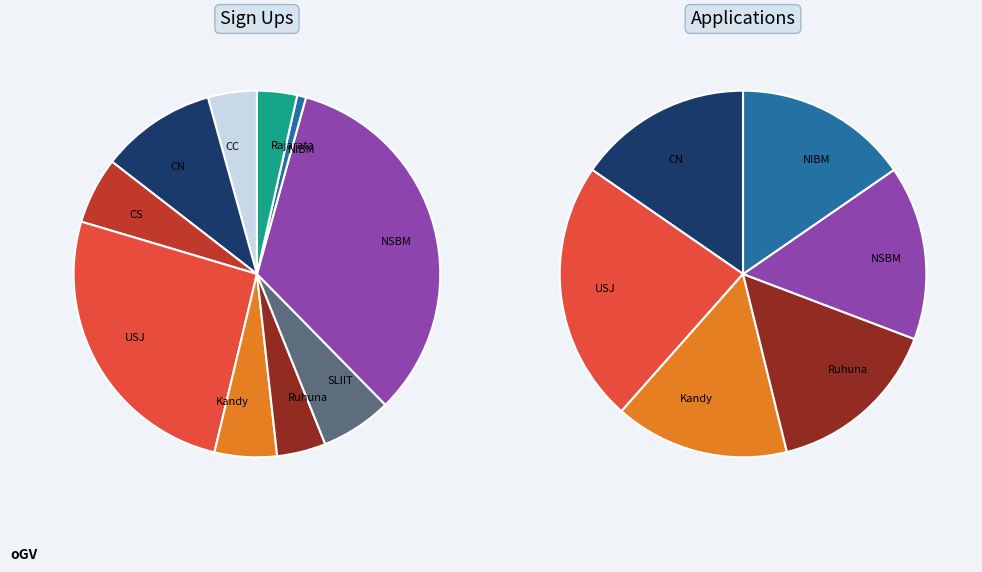

What is the change in value from CC to Kandy?

+3